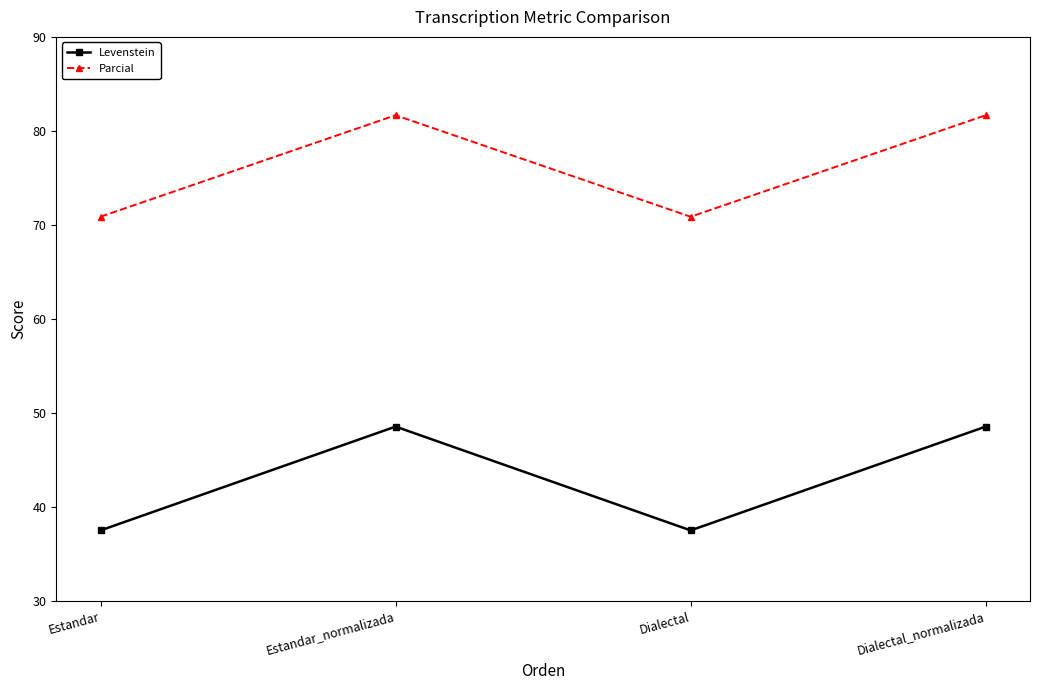

List the series in order of their peak value, highest first.

Parcial, Levenstein